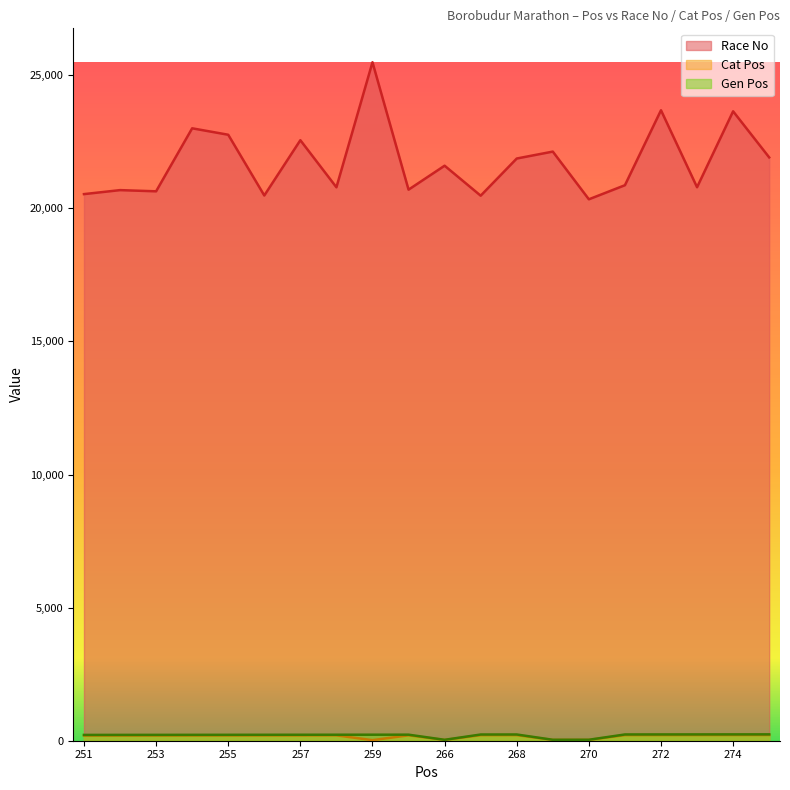

What is the difference between the Cat Pos values at 273 and 269?

182